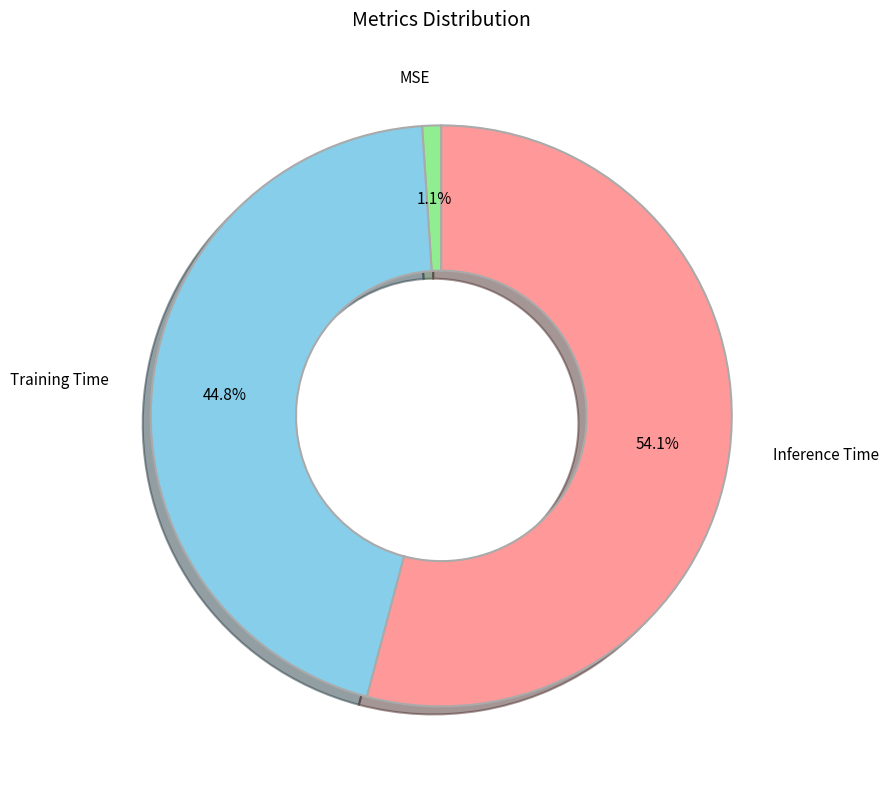

Count the number of slices in the pie.

3